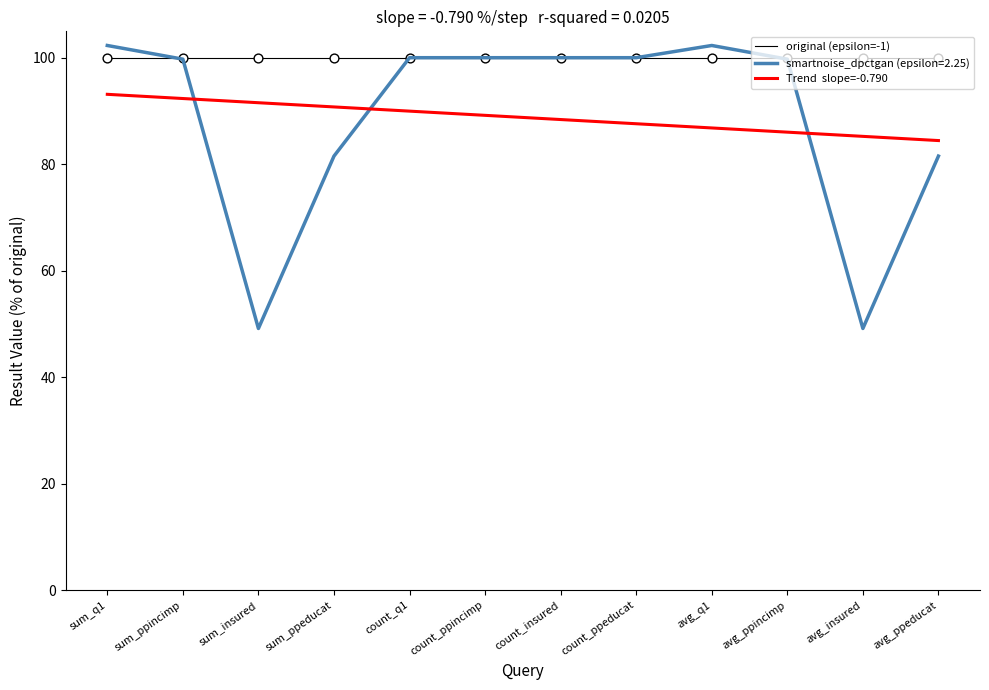

What is the difference between the highest and lowest values at avg_ppincimp?

14.0